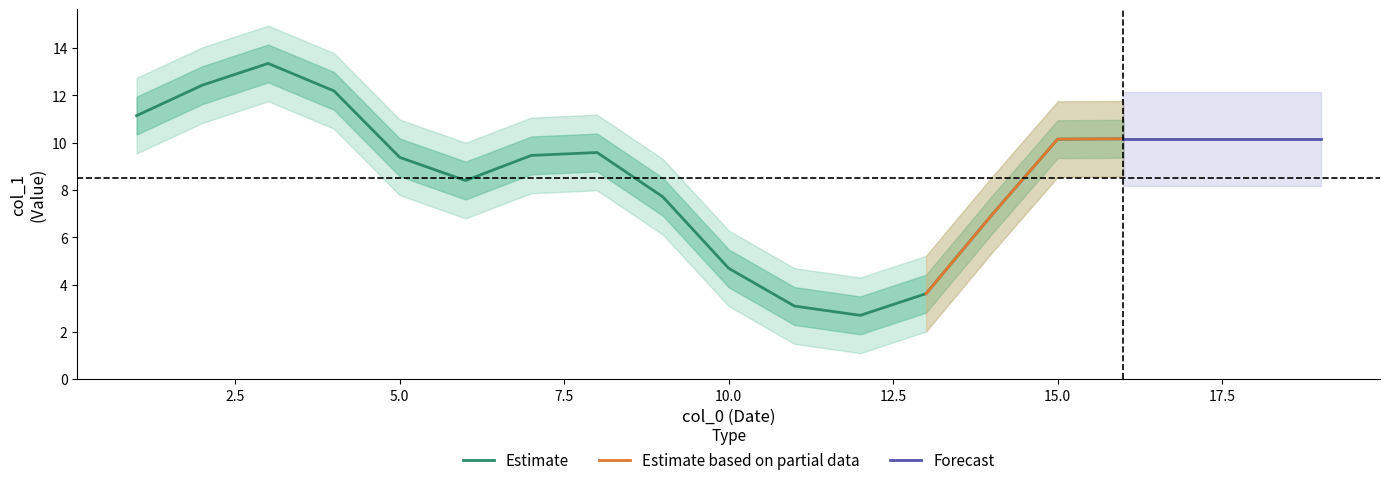

The value of Estimate at 5.0 is 9.4. True or false?

True